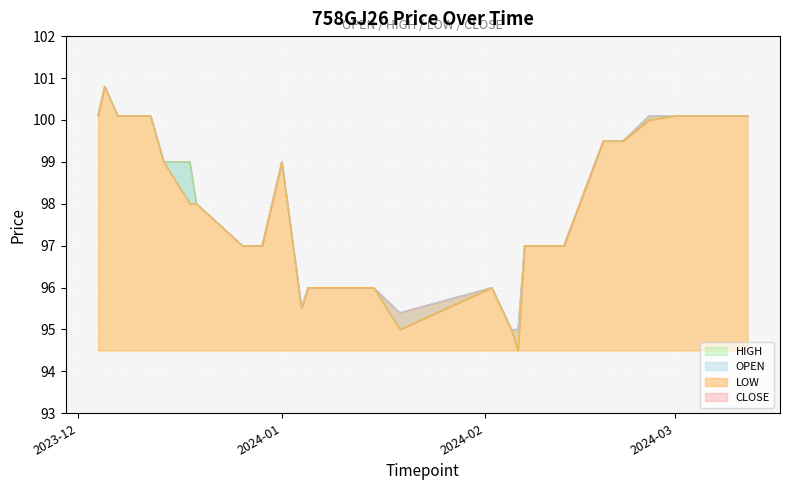

What is the total value across all series at 2024-03-11?

400.4